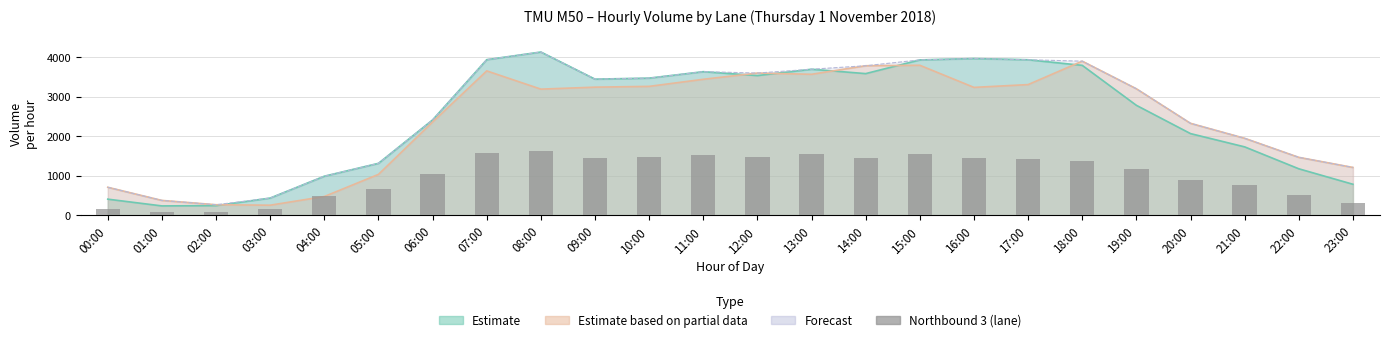

Reading right to left, transcribe all the data shown in this chart.

323	520	757	882	1164	1383	1428	1449	1555	1444	1549	1468	1520	1478	1458	1616	1581	1050	667	478	164	80	71	152